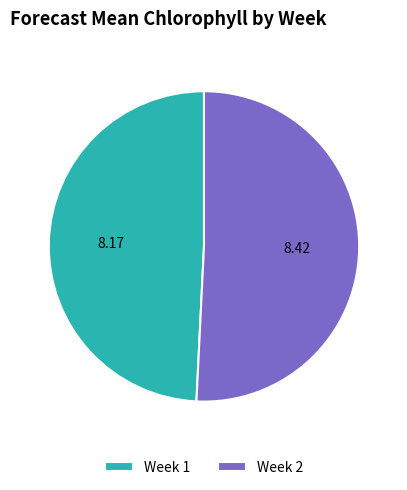

Rank the categories by value from highest to lowest.

Week 2, Week 1